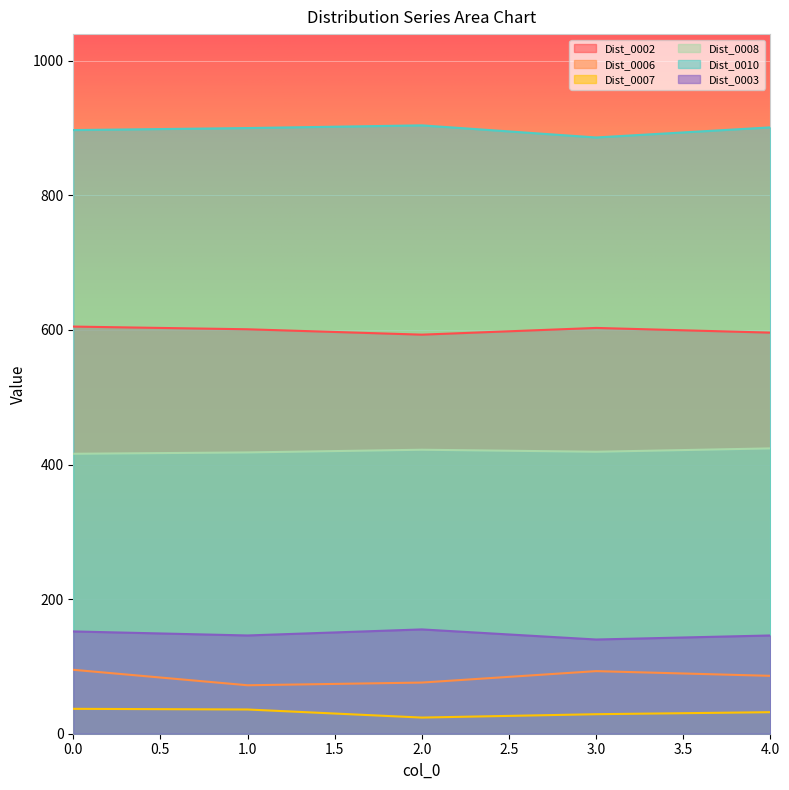

How many values in the Dist_0008 series are below 419?

2